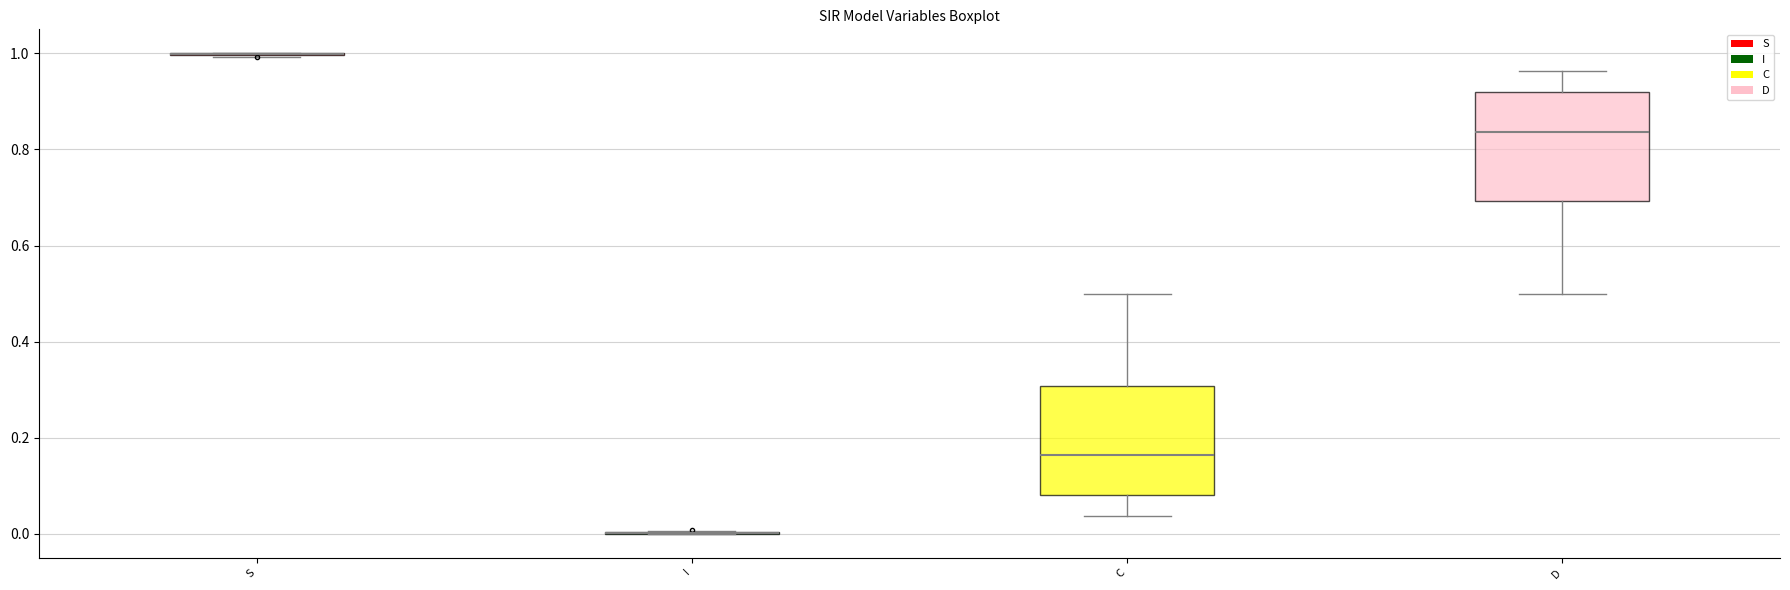

Where is the lower edge of the box for C on the y-axis? The values are not printed on the chart, so give them approximately, as read against the axis.

0.08